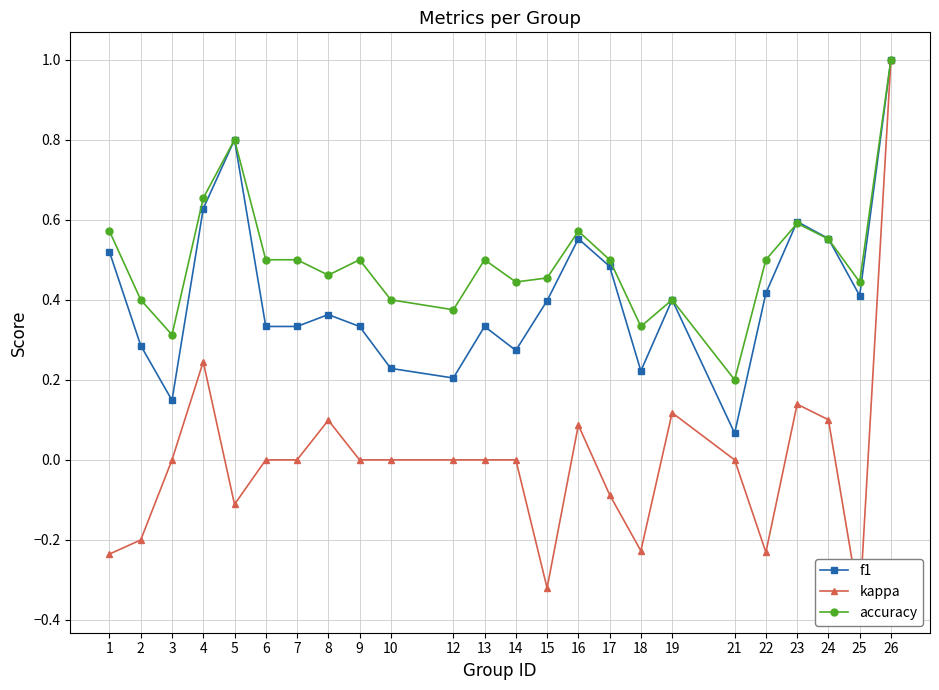

How many lines are shown in the chart?

3